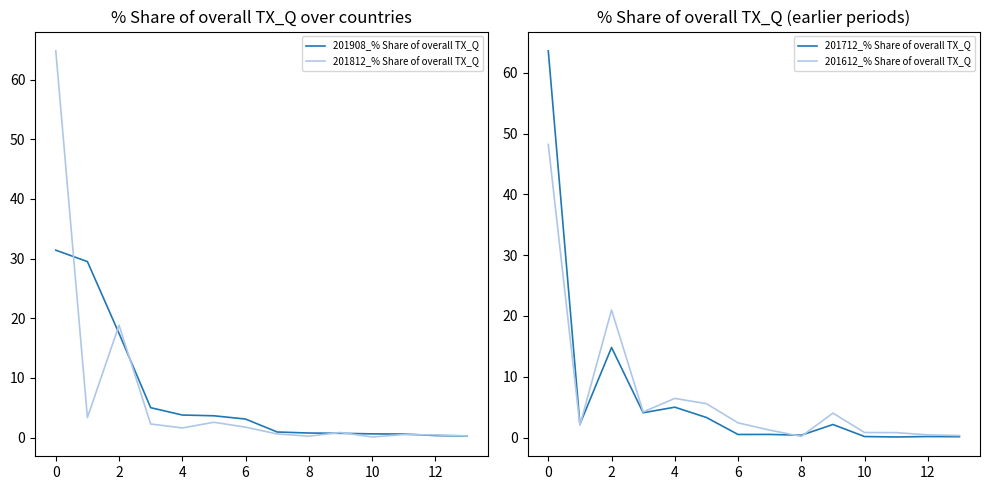

At how many categories does at least one series exceed 43?

1